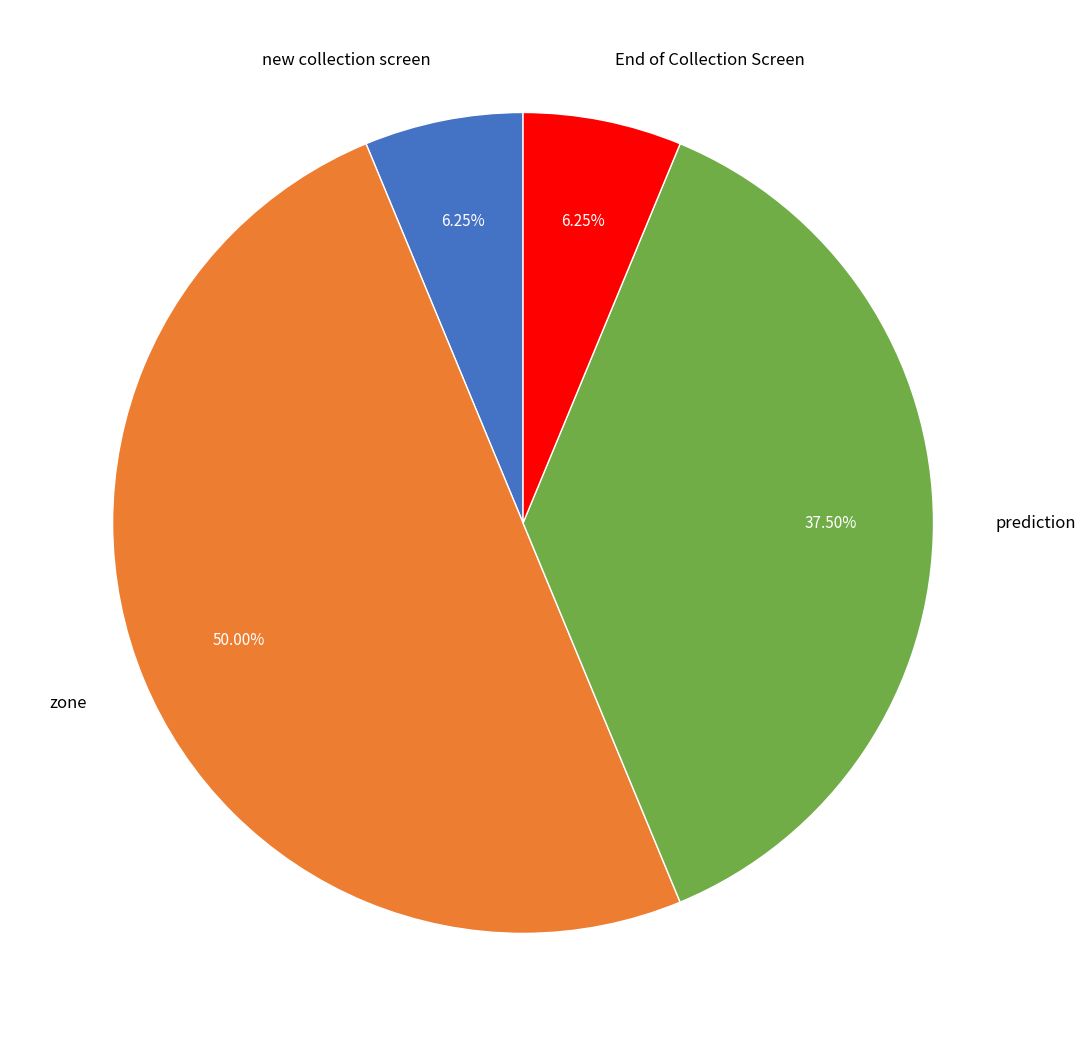

Does new collection screen represent more than half of the total?

No